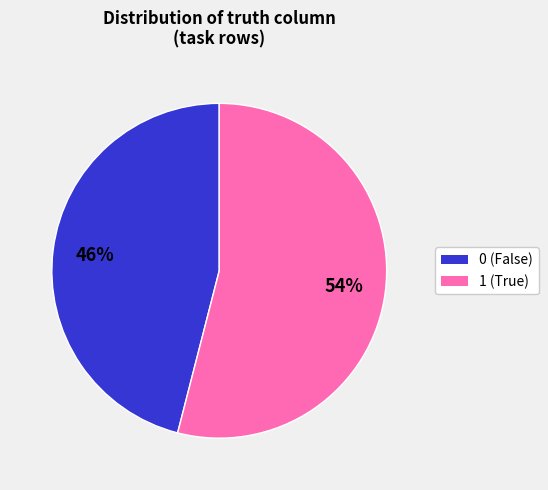

Count the number of slices in the pie.

2